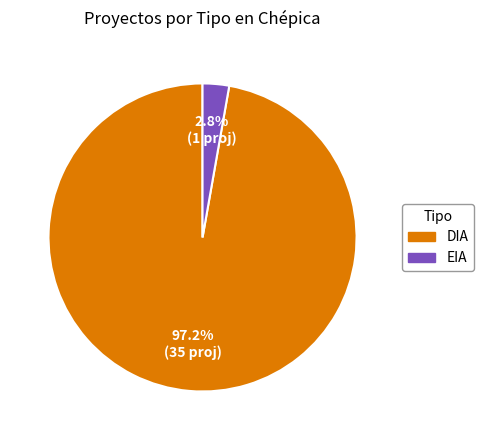

Combined, what portion of the pie is EIA and DIA?

100.0%